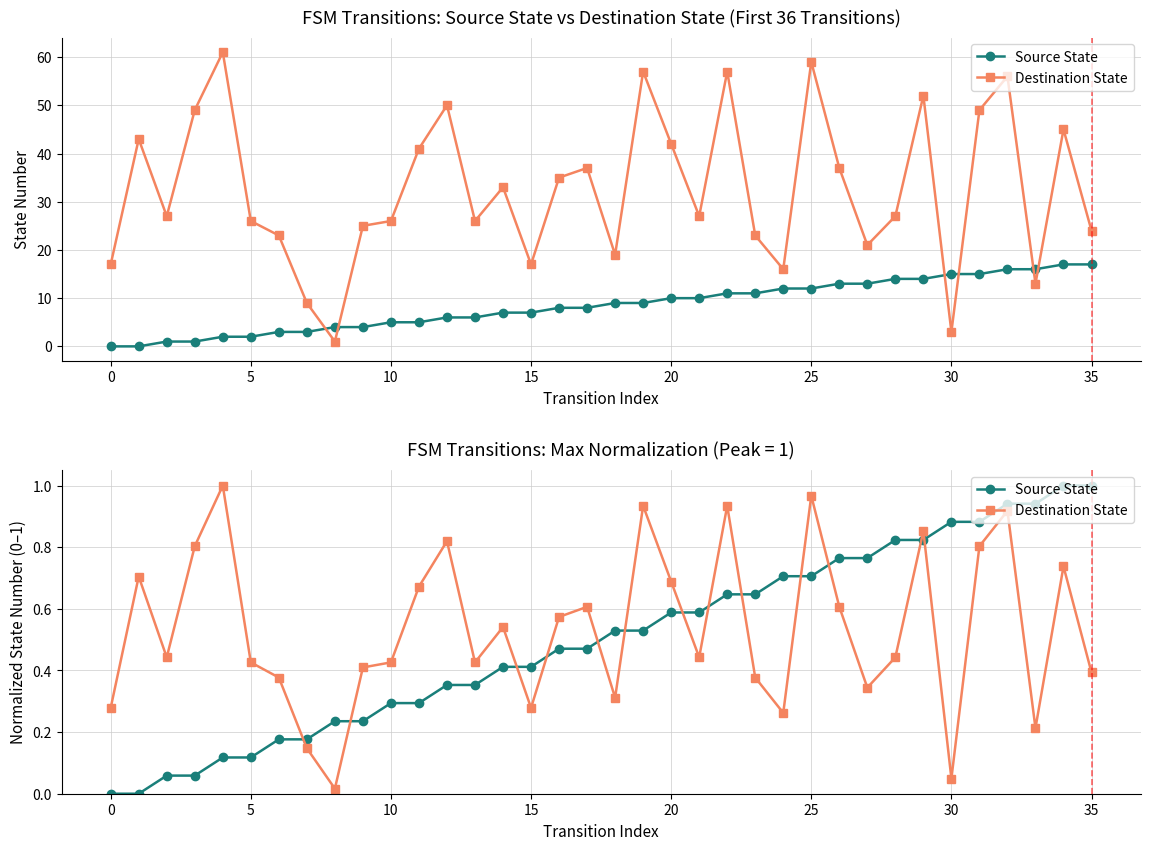

True or false: Source State has more than 2 points higher than both neighbors.

False